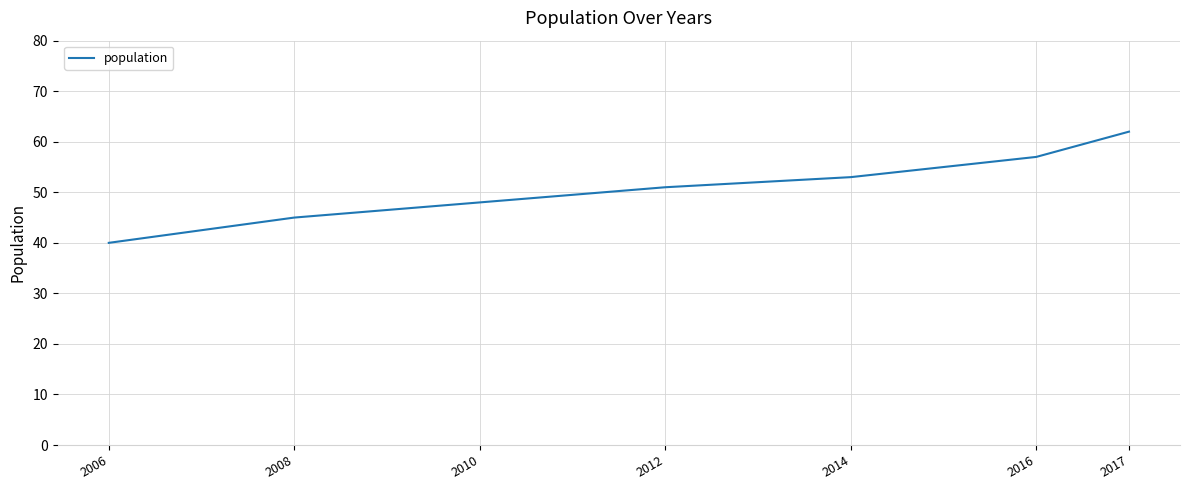

List the labels in order of value, largest first.

2017, 2016, 2014, 2012, 2010, 2008, 2006